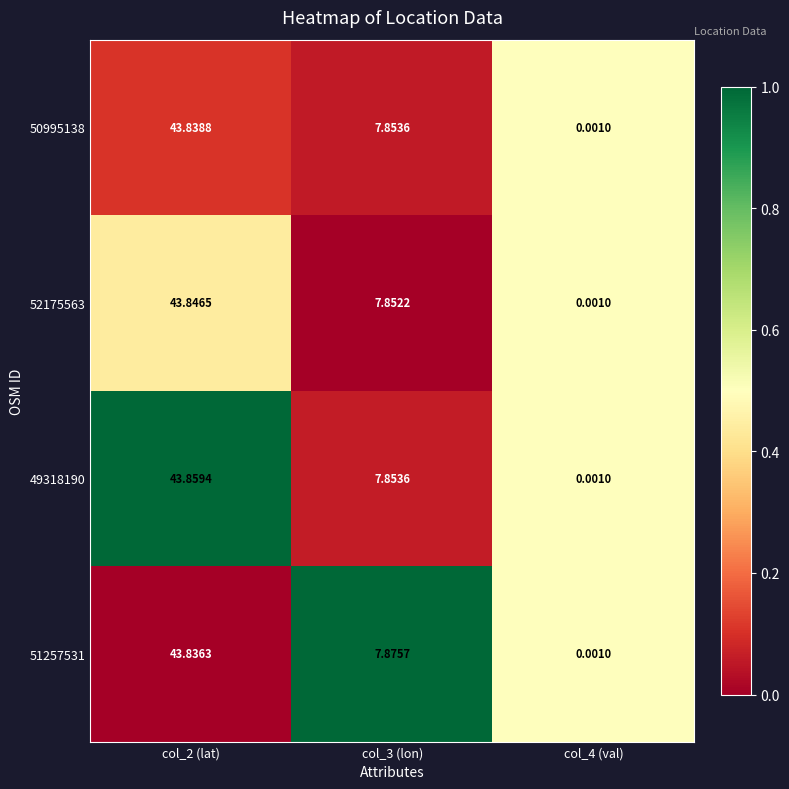

Is the value of 51257531 at col_2 (lat) greater than the value of 50995138 at col_3 (lon)?

Yes